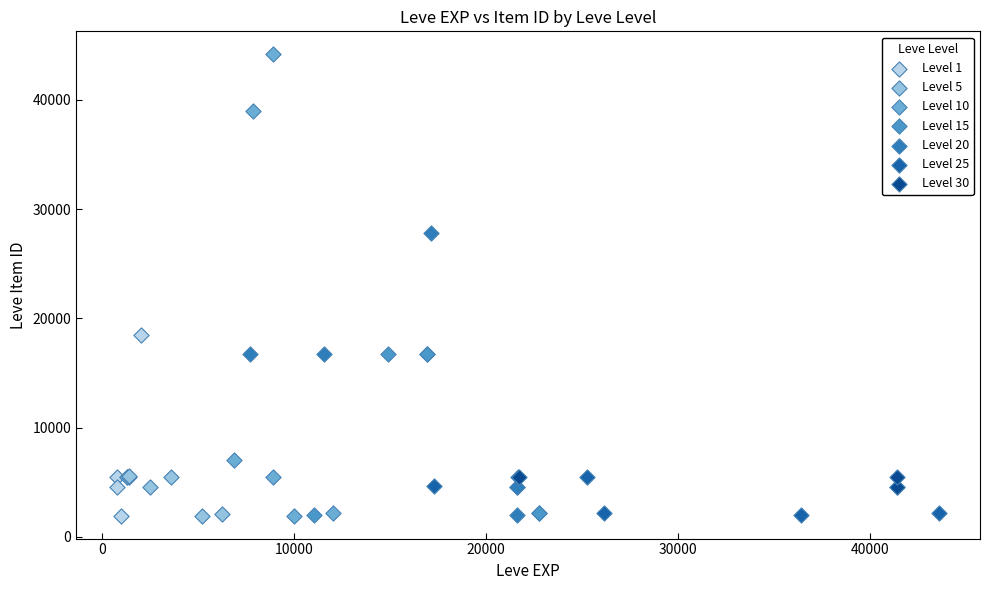

Which series reaches the maximum Y coordinate?

Level 10